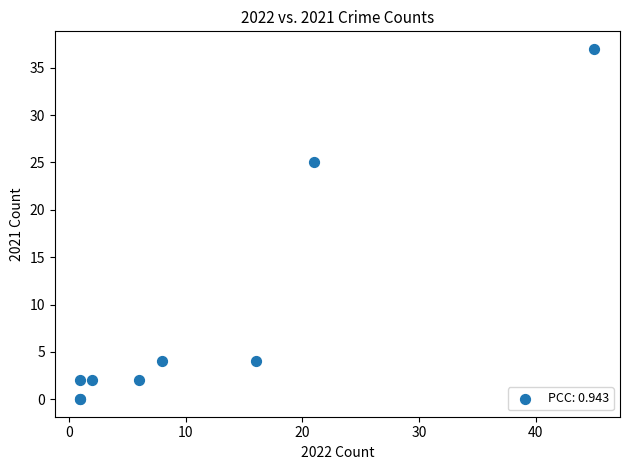

What Y value in the scatter plot is closest to 18?

25